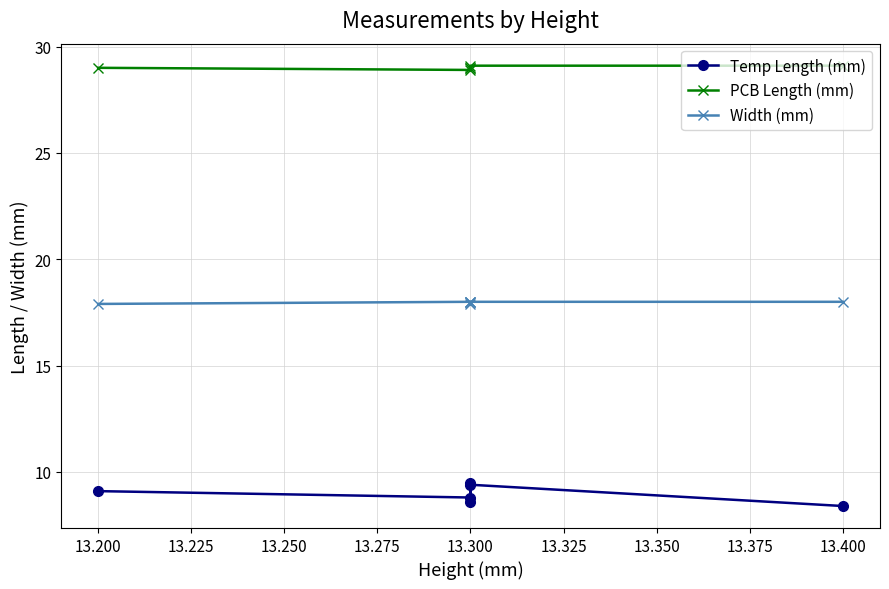

Rank the series at 13.300 from lowest to highest value.

Temp Length (mm), Width (mm), PCB Length (mm)